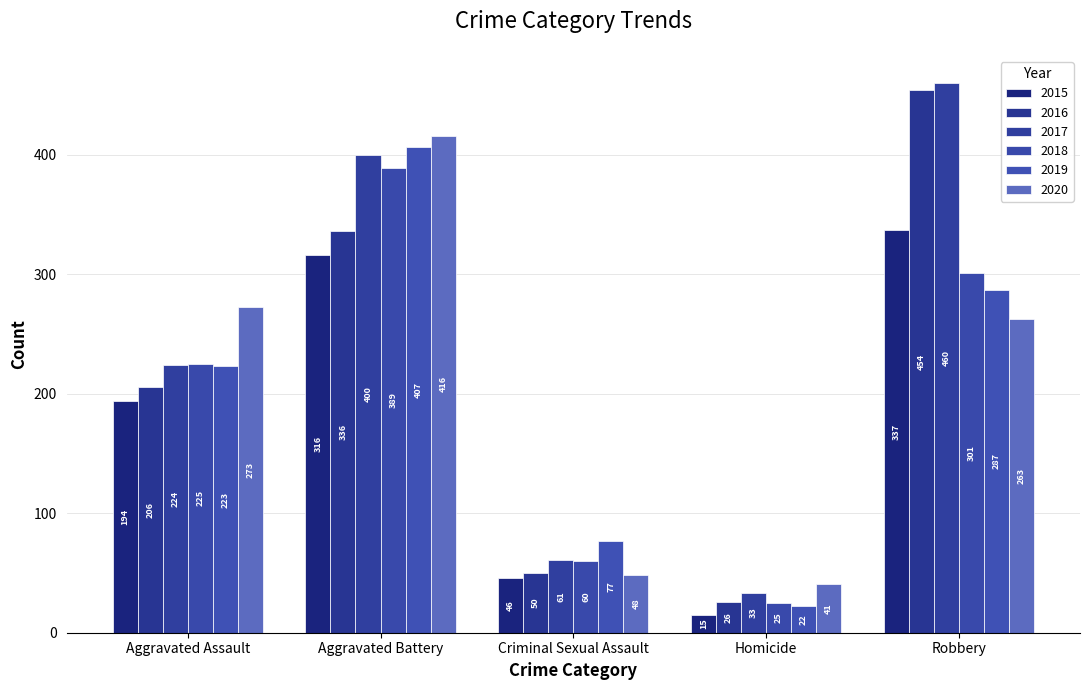

The value of 2017 at Aggravated Assault is 140. True or false?

False